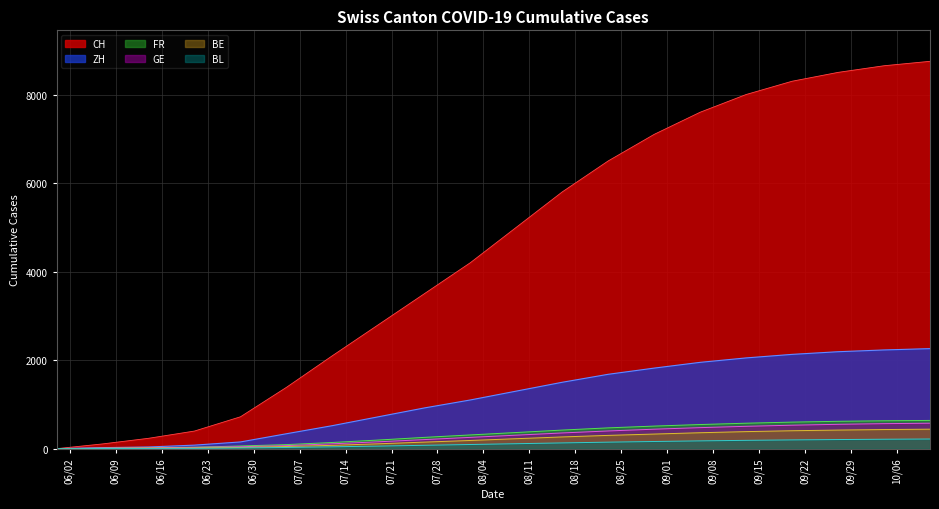

Between 2020-07-12 and 2020-05-31, which is larger?

2020-07-12